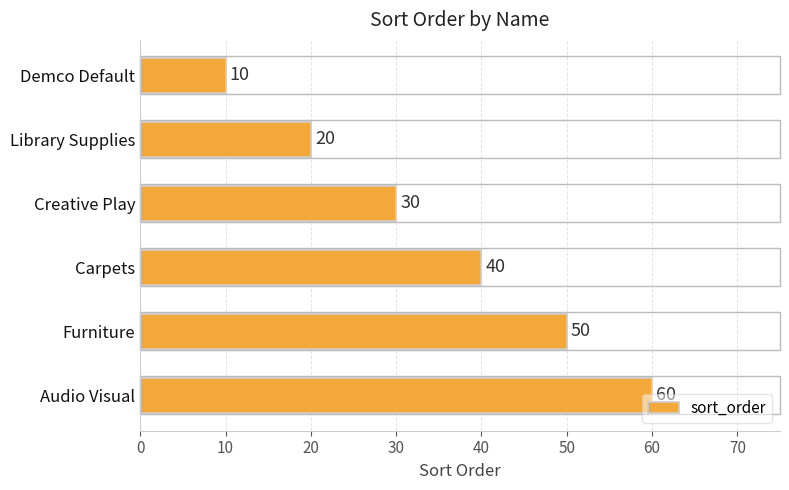

How many categories are shown in the chart?

6